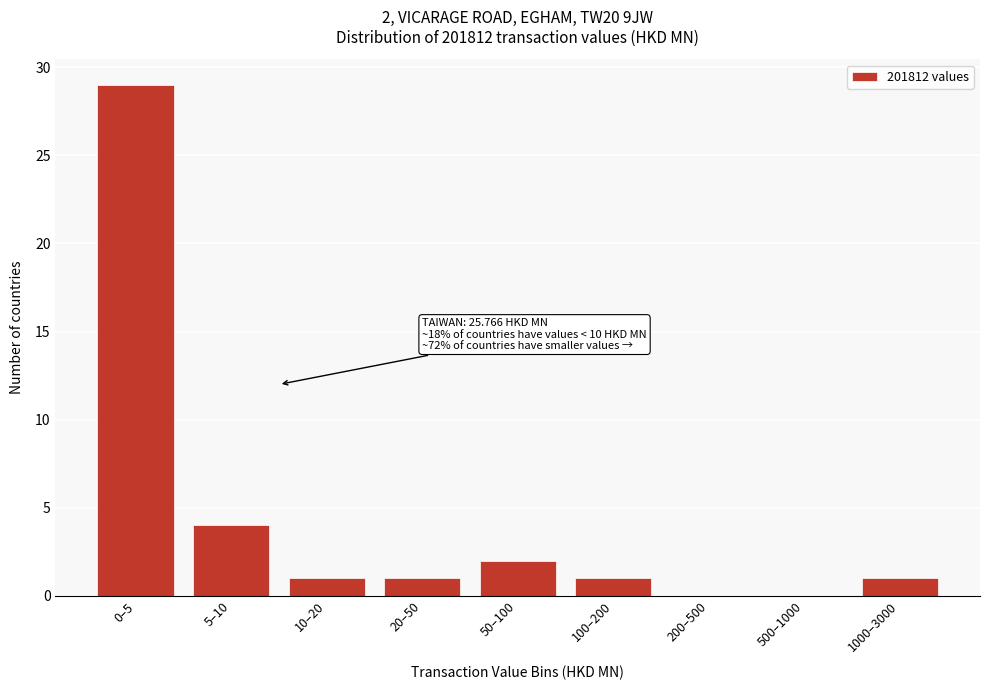

The chart shows a value of 7 at 5–10. True or false?

False